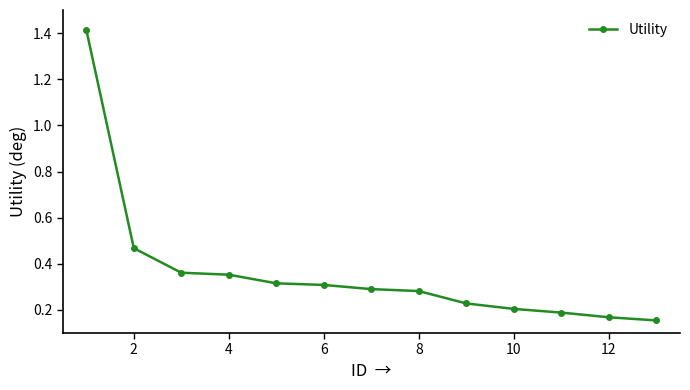

What is the difference between the maximum and minimum values?

1.3